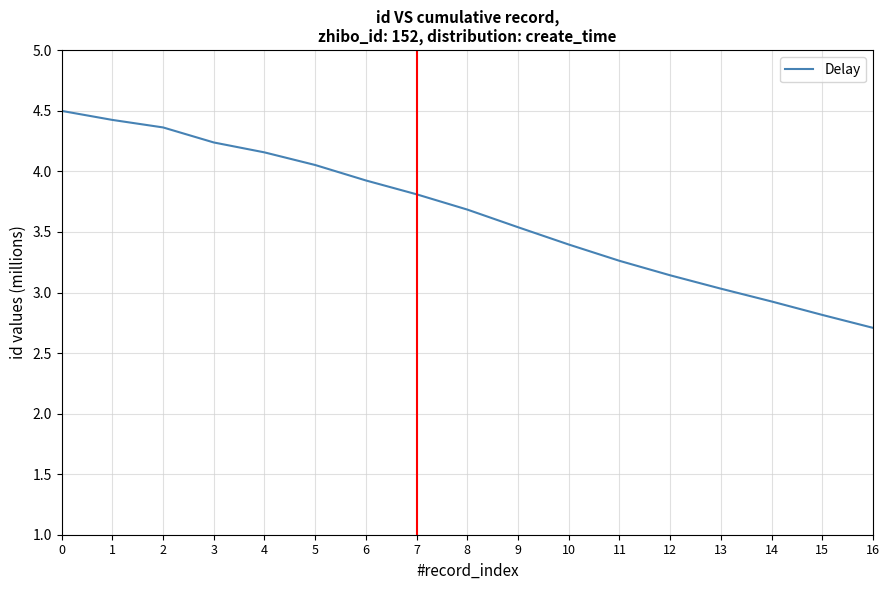

True or false: there are more than 0 points higher than both neighbors.

False